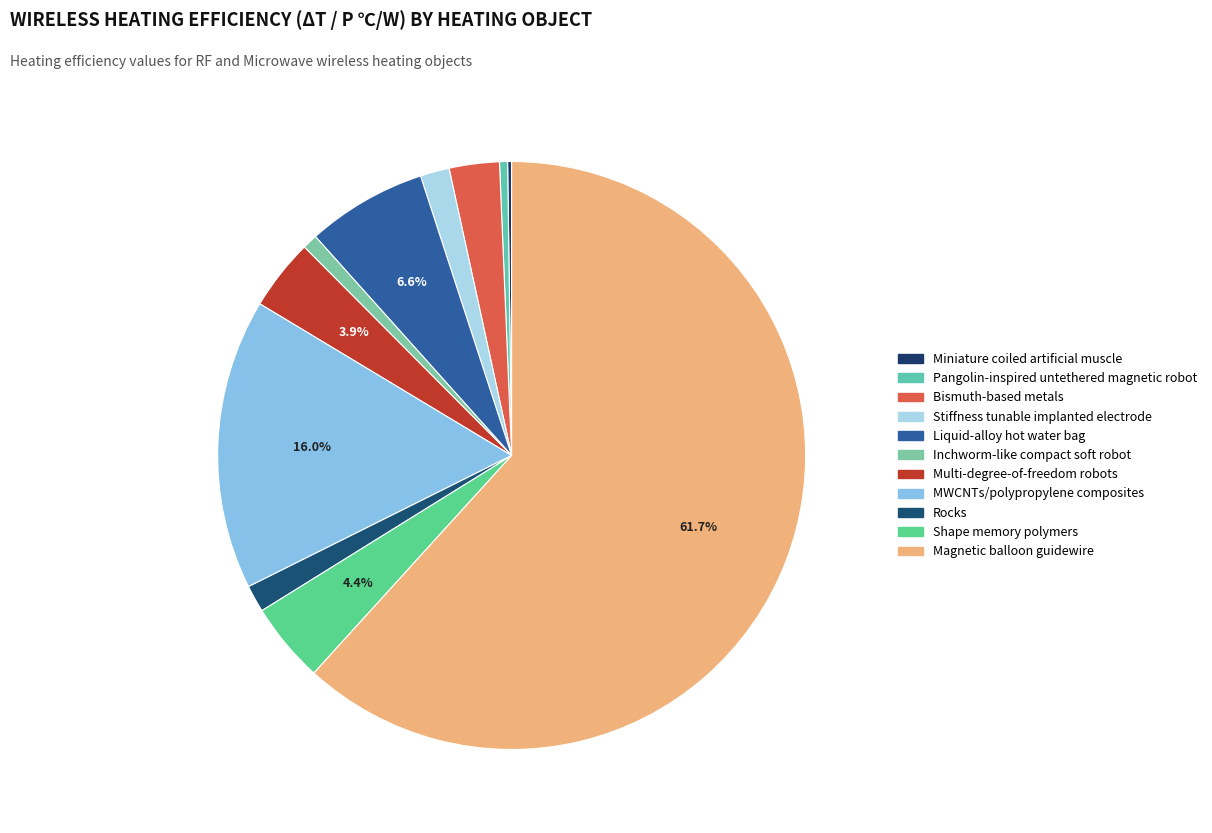

Does any single category account for the majority?

Yes